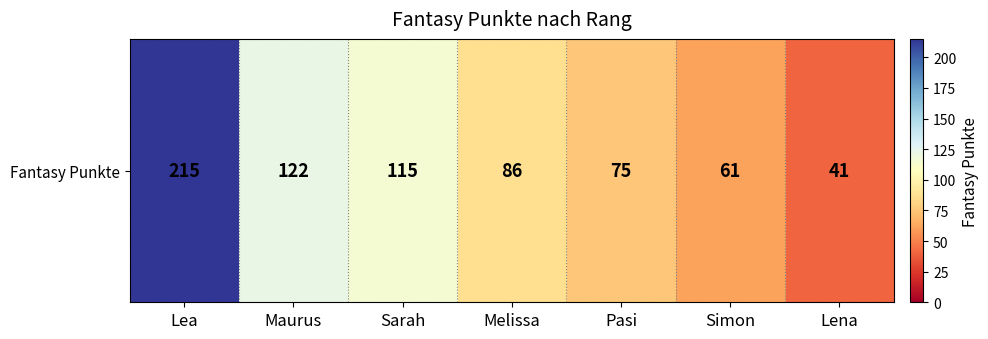

Reading left to right, extract all data points from this chart.

215	122	115	86	75	61	41